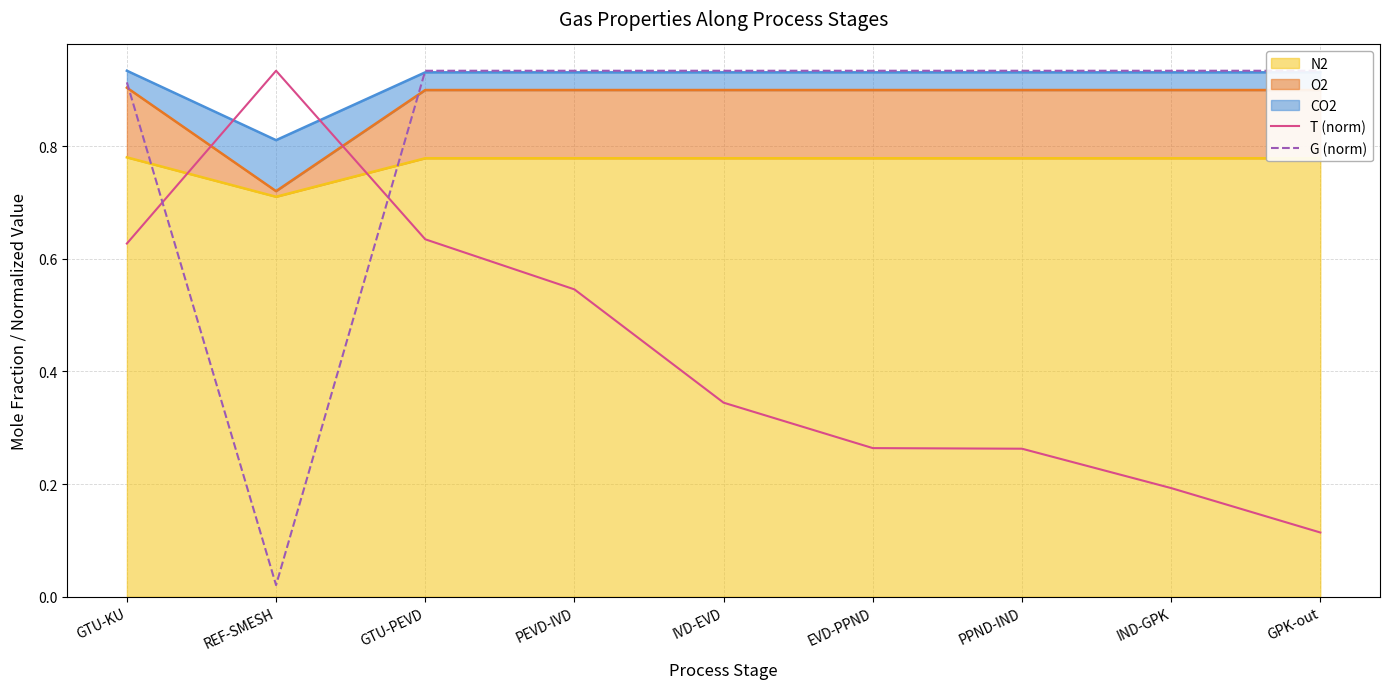

Which has a higher value, REF-SMESH or IND-GPK?

REF-SMESH